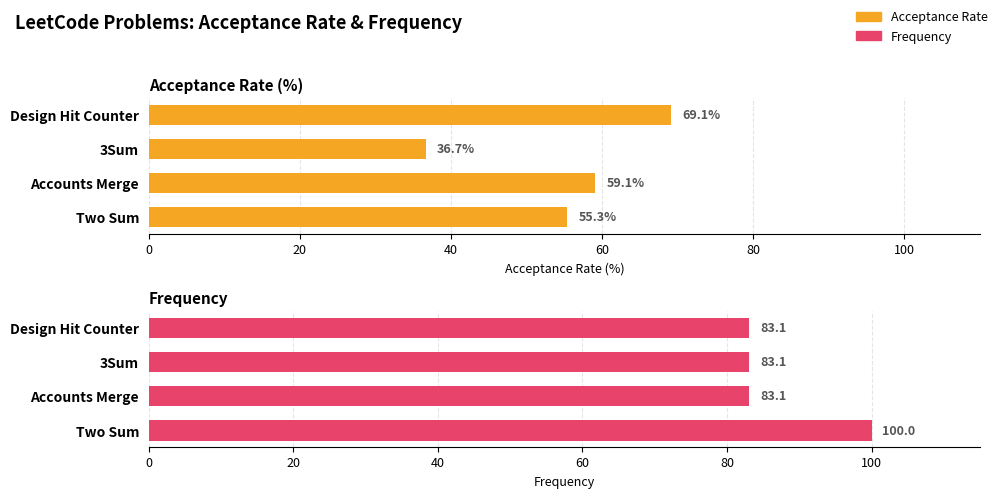

Between 3Sum and Design Hit Counter, which series saw the biggest shift?

Acceptance Rate